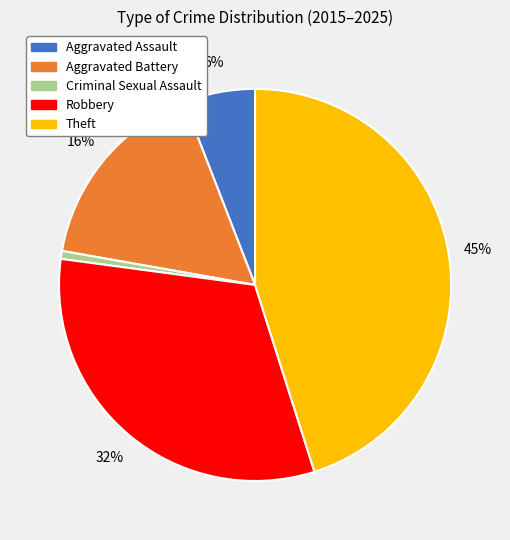

What is the largest slice in the pie chart?

Theft